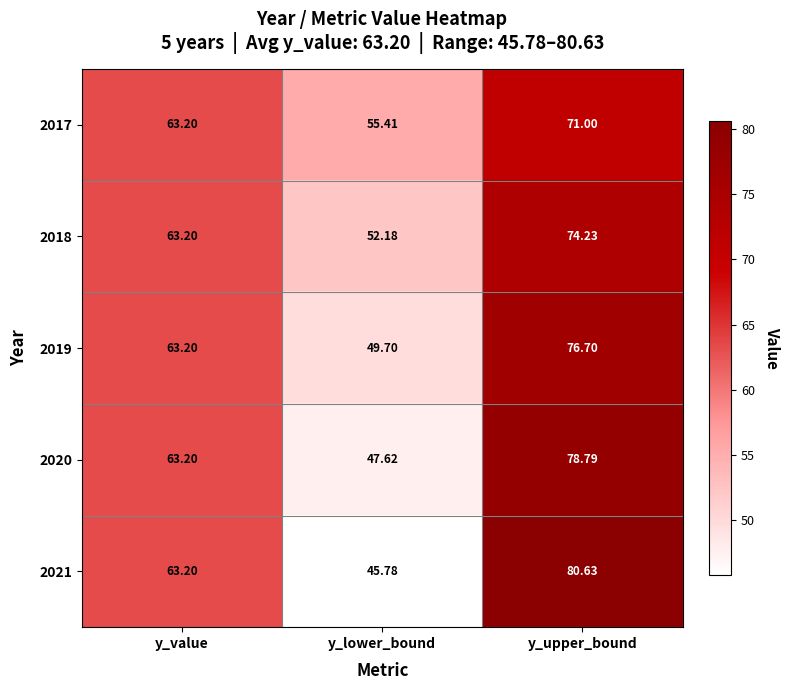

Which category has the highest value in the 2020 series?

y_upper_bound